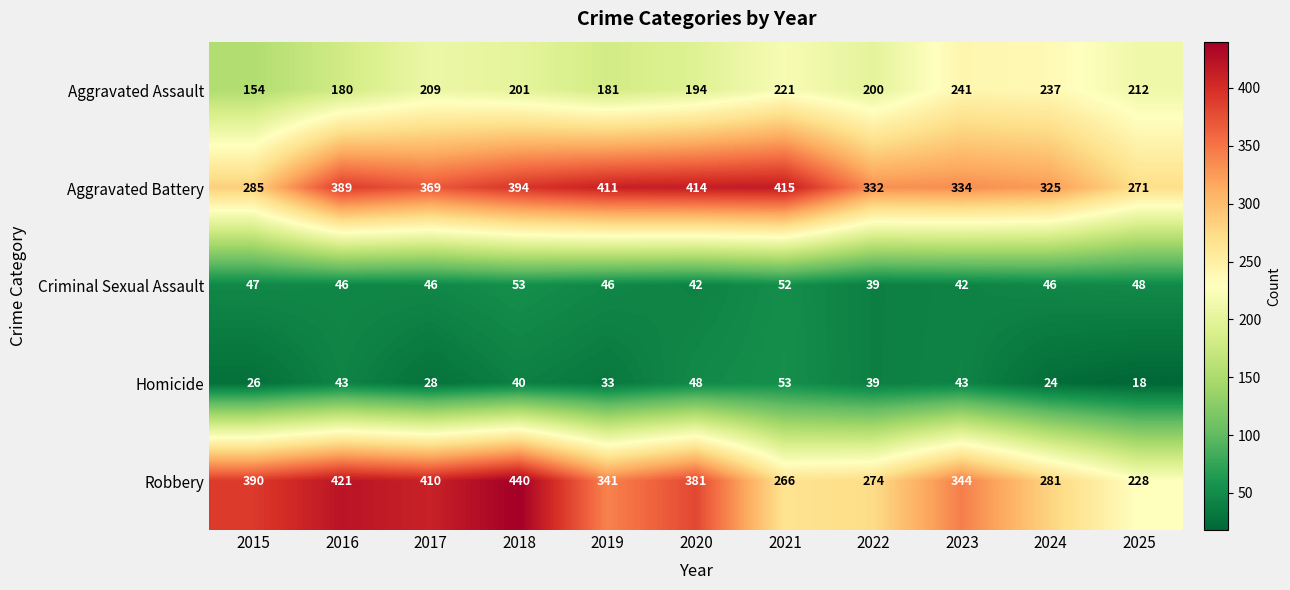

Read the Aggravated Assault value at 2020, to the nearest 10.

190